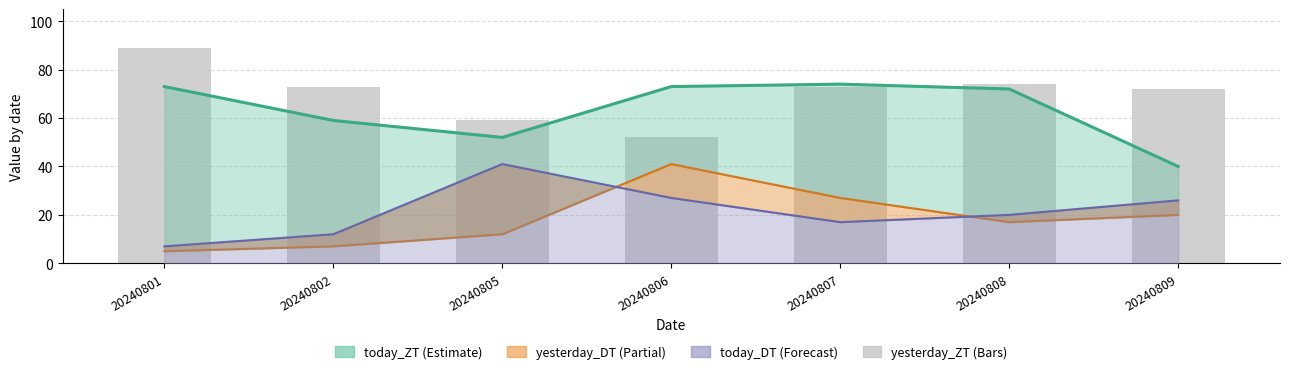

What is the difference between the maximum and second lowest values?

30